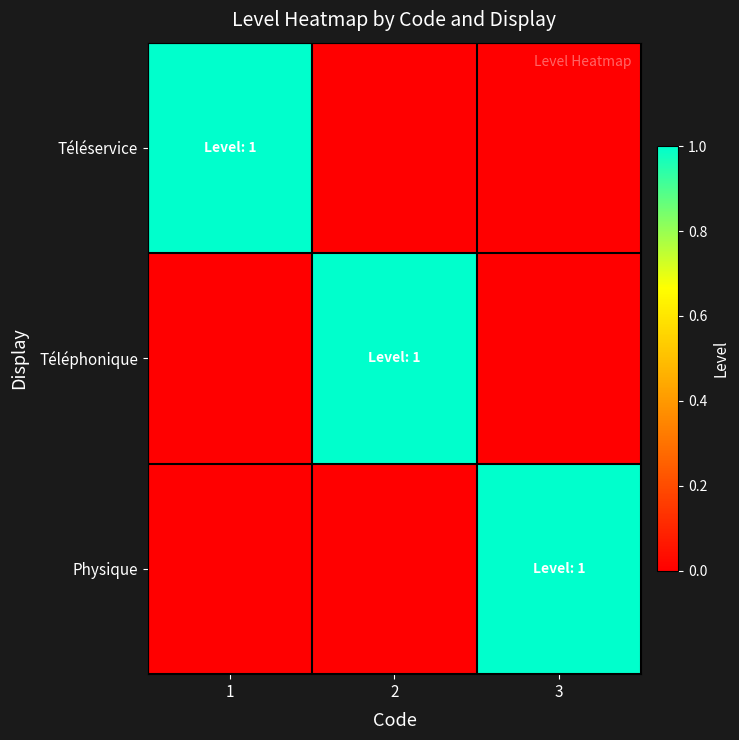

Reading left to right, what are all the values shown in this chart?

Téléservice: 1=1	2=0	3=0
Téléphonique: 1=0	2=1	3=0
Physique: 1=0	2=0	3=1